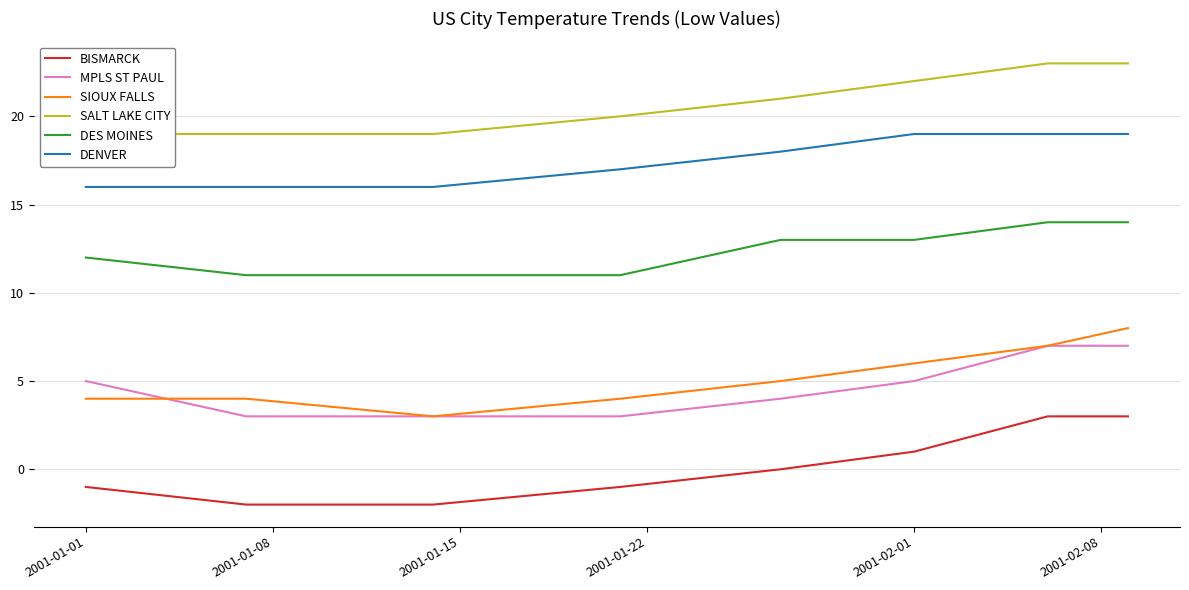

What is the lowest value of the DENVER series?

16